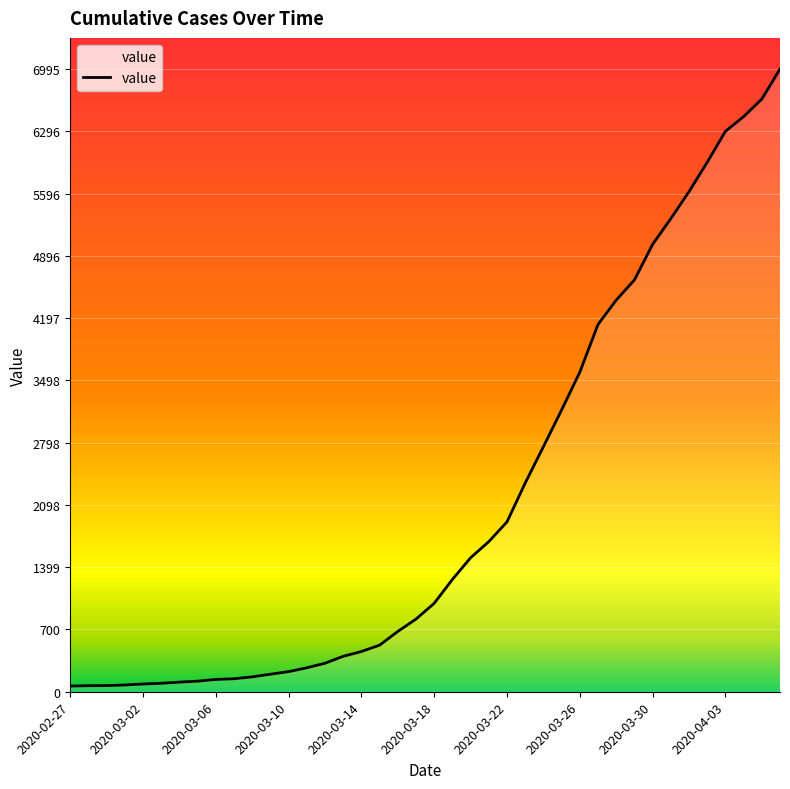

What is the greatest value displayed?

6995